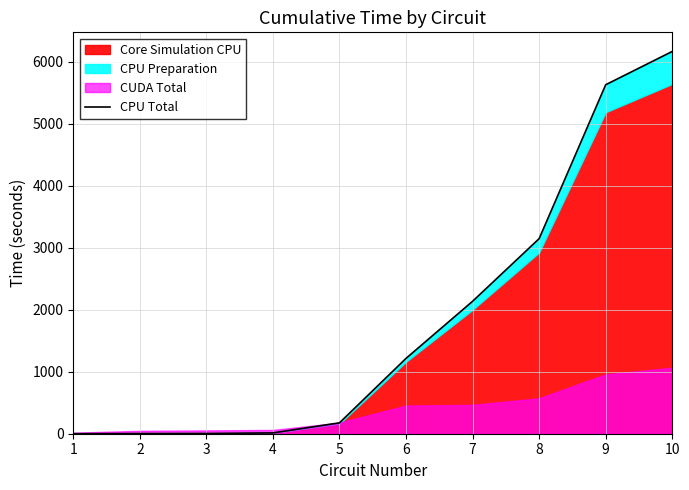

What is the change in value from 1 to 5?

+175.1